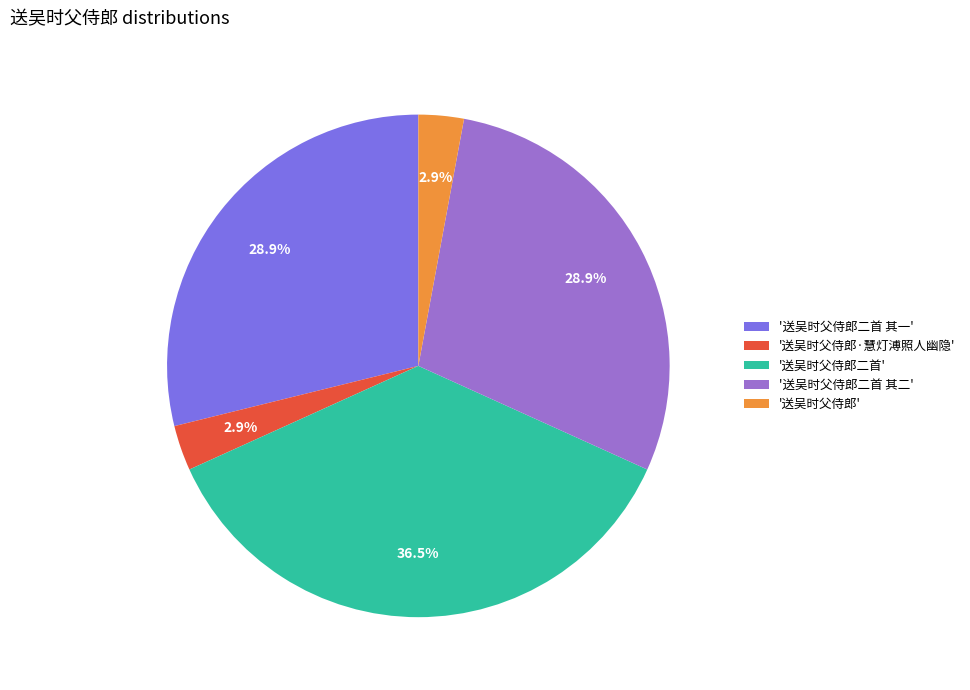

What is the largest slice in the pie chart?

'送吴时父侍郎二首'